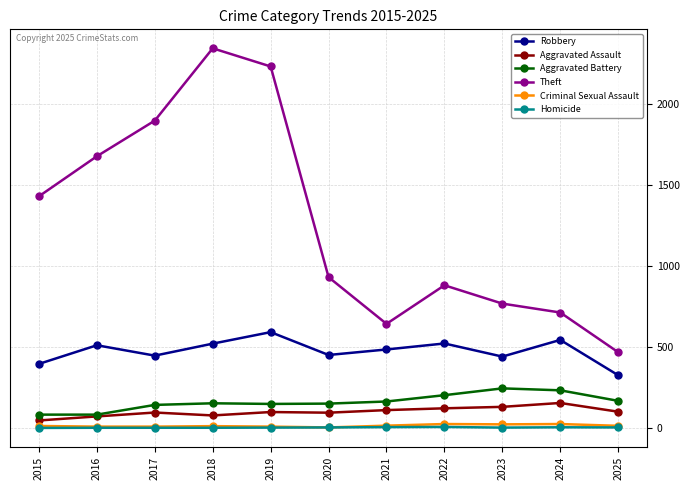

True or false: Theft and Robbery cross at least once.

False